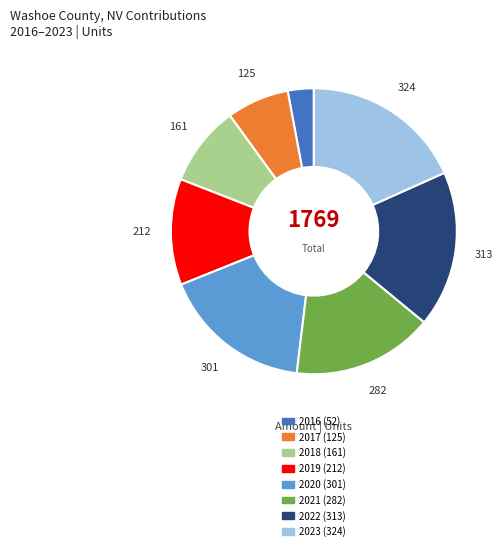

Which category has the biggest portion of the pie?

2023